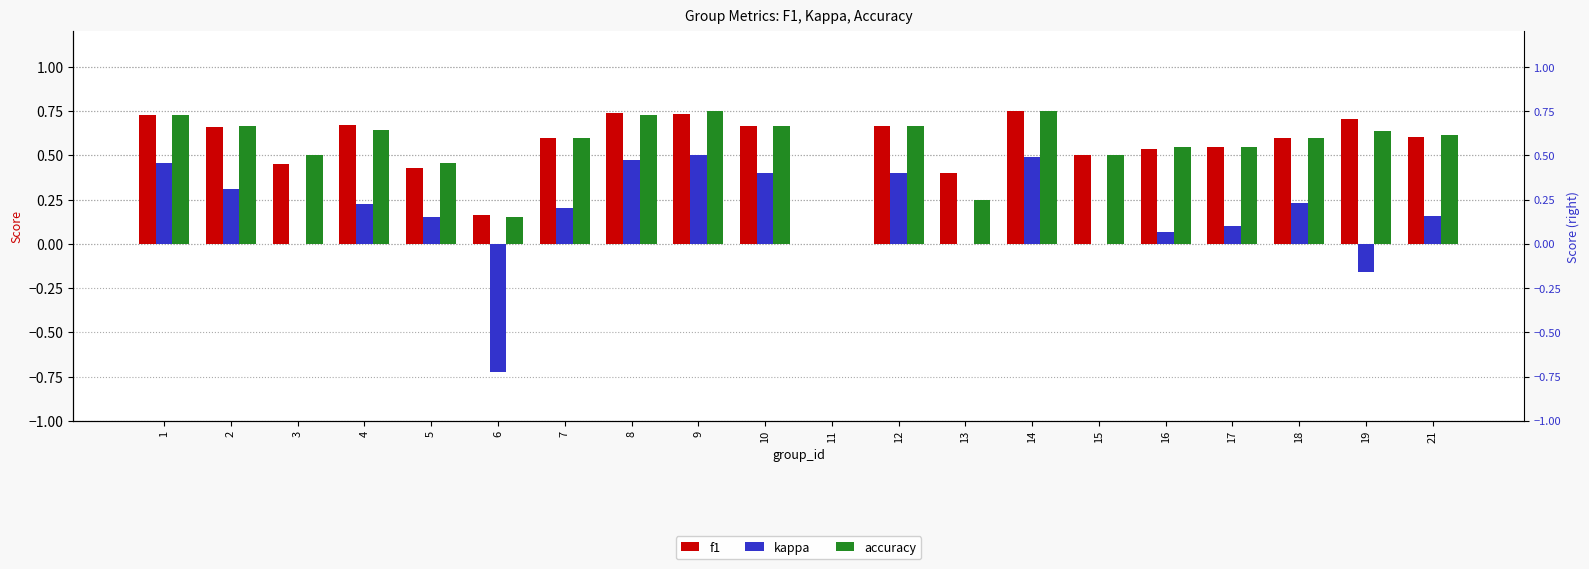

What is the sum of the f1 values at 17 and 3?

1.0